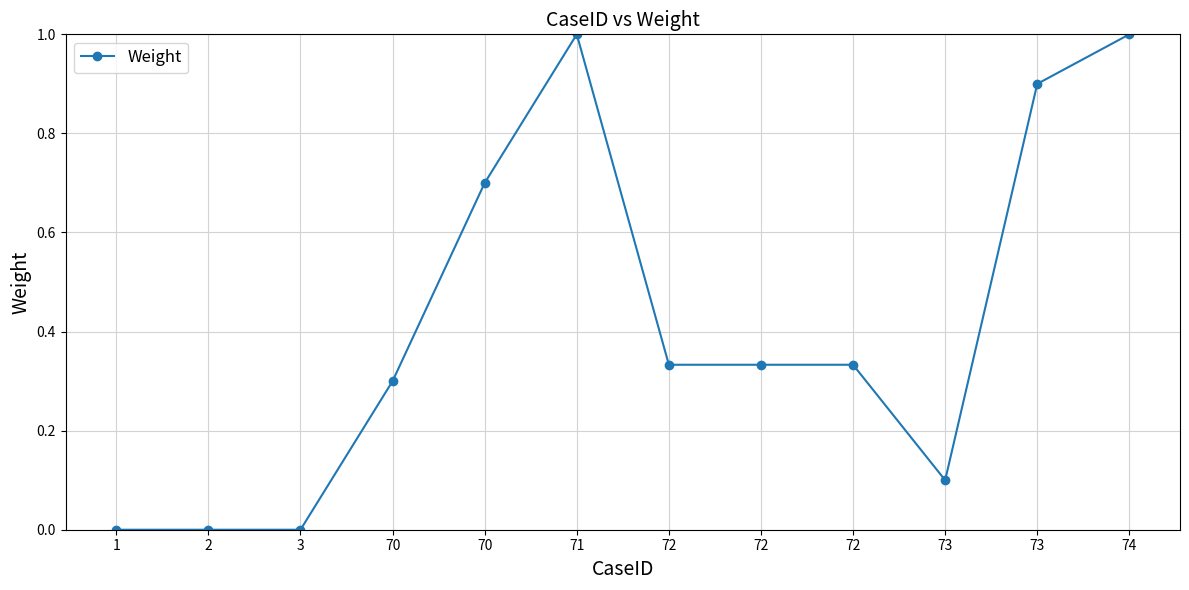

Count the number of data series in this chart.

1